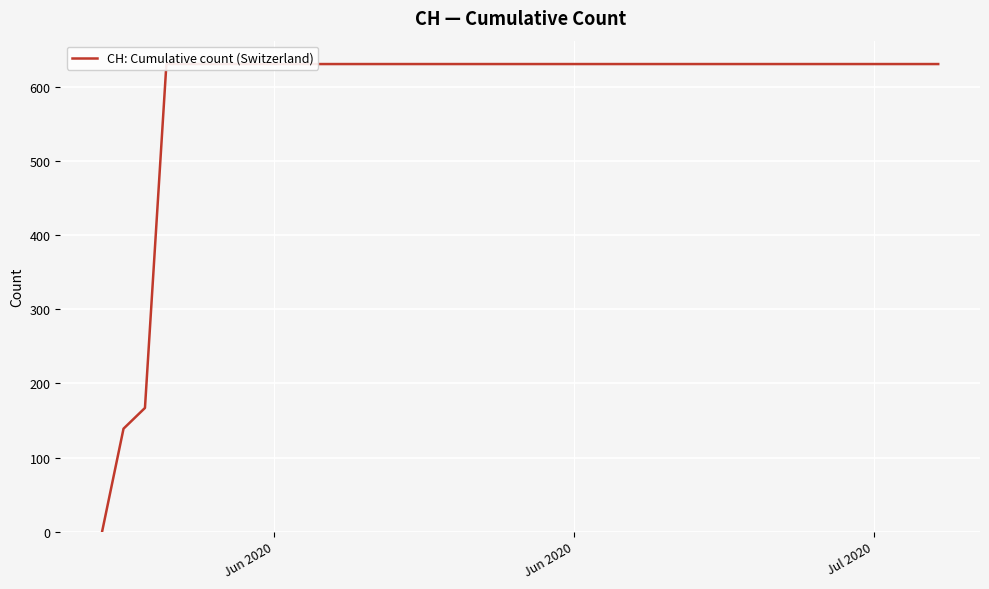

Does the chart display data point markers on the line(s)?

No